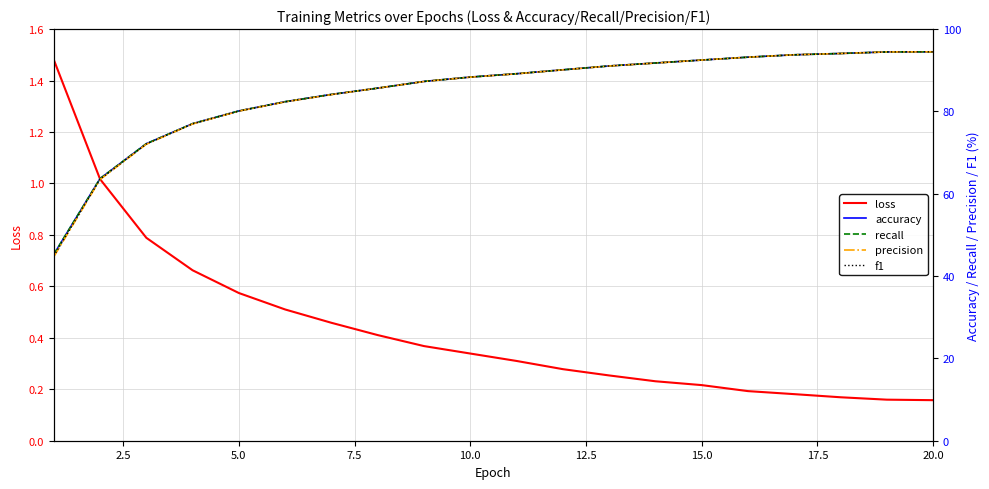

True or false: f1 and precision cross at least once.

True